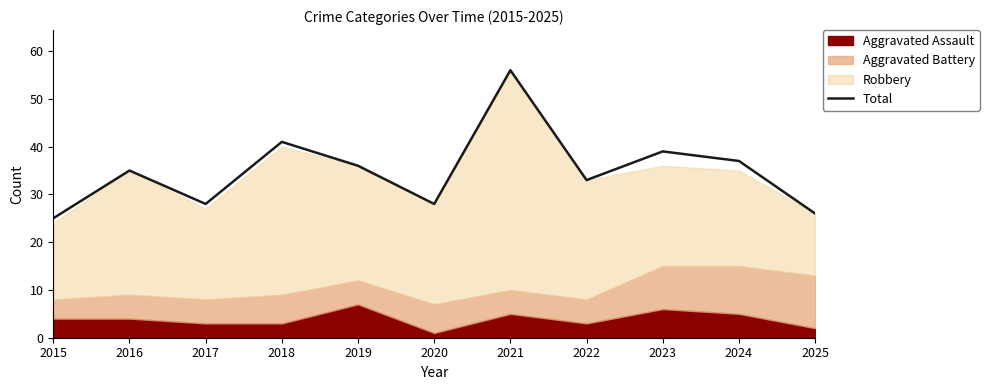

What is the minimum value shown in the chart?

25